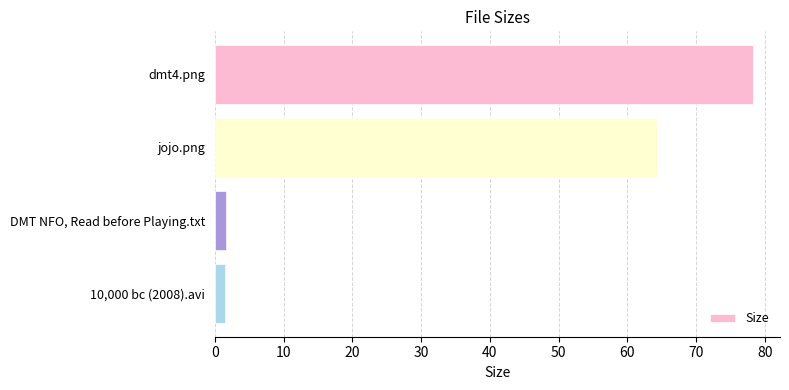

List the labels in order of value, smallest first.

10,000 bc (2008).avi, DMT NFO, Read before Playing.txt, jojo.png, dmt4.png